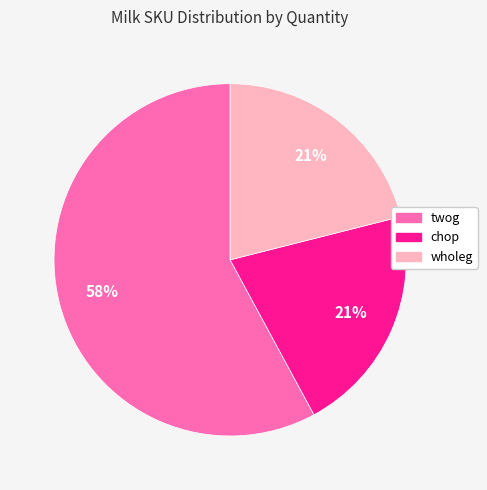

Combined, do twog and wholeg account for over 50%?

Yes